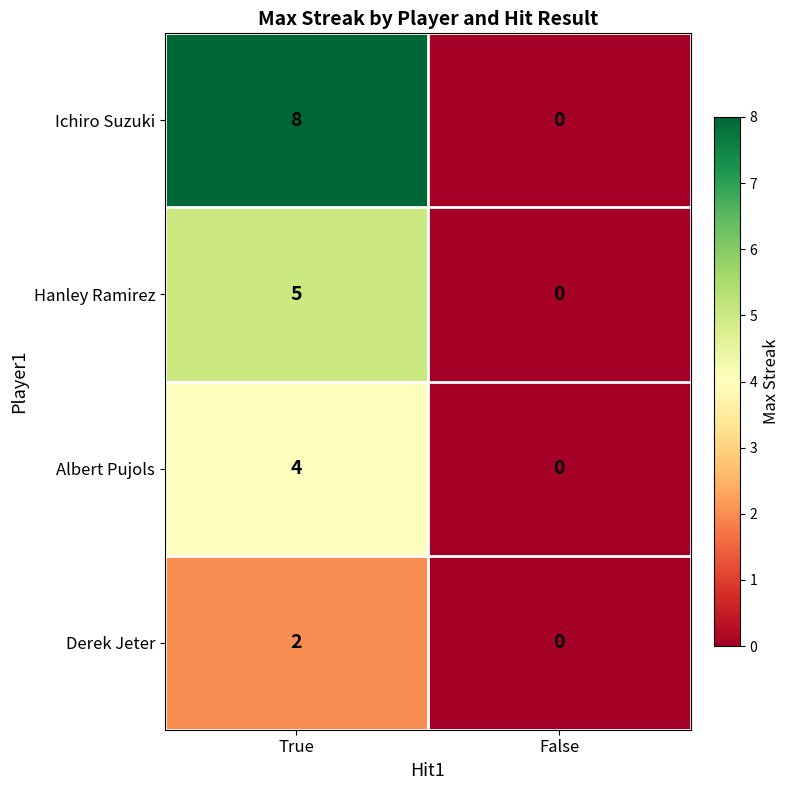

The value of Derek Jeter at False is 0. True or false?

True